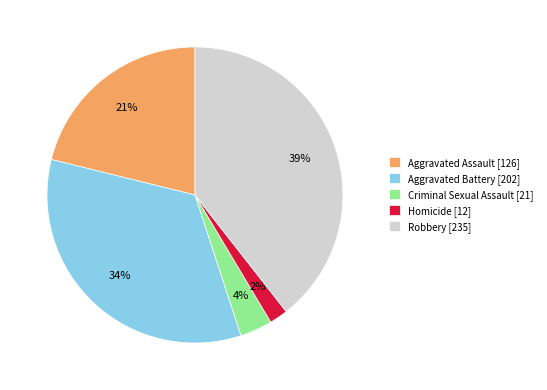

How many slices are in this pie chart?

5